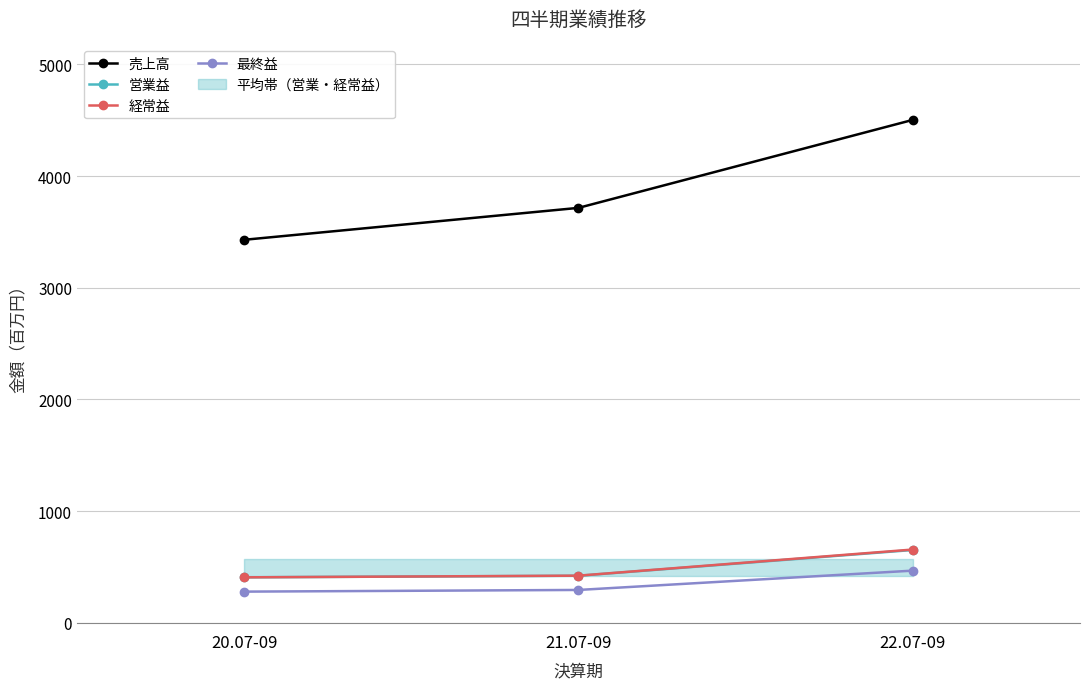

How many data points in 最終益 are above 294?

1